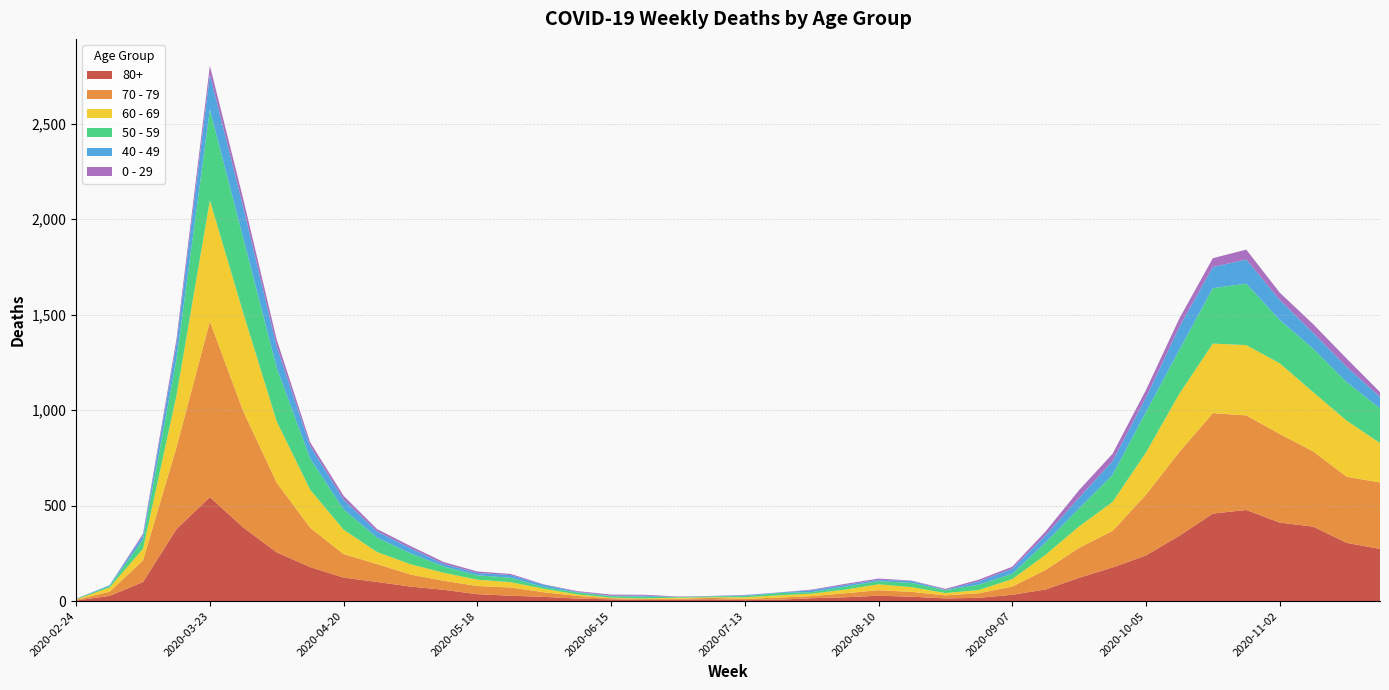

Reading left to right, extract all data points from this chart.

80+: 2020-02-24=3	2020-03-02=27	2020-03-09=100	2020-03-16=377	2020-03-23=544	2020-03-30=385	2020-04-06=255	2020-04-13=178	2020-04-20=123	2020-04-27=100	2020-05-04=76	2020-05-11=59	2020-05-18=36	2020-05-25=28	2020-06-01=22	2020-06-08=13	2020-06-15=9	2020-06-22=6	2020-06-29=7	2020-07-06=9	2020-07-13=5	2020-07-20=7	2020-07-27=15	2020-08-03=20	2020-08-10=28	2020-08-17=23	2020-08-24=14	2020-08-31=17	2020-09-07=33	2020-09-14=61	2020-09-21=122	2020-09-28=176	2020-10-05=239	2020-10-12=342	2020-10-19=458	2020-10-26=477	2020-11-02=411	2020-11-09=390	2020-11-16=305	2020-11-23=273
70 - 79: 2020-02-24=4	2020-03-02=22	2020-03-09=113	2020-03-16=427	2020-03-23=920	2020-03-30=608	2020-04-06=365	2020-04-13=206	2020-04-20=123	2020-04-27=94	2020-05-04=63	2020-05-11=47	2020-05-18=43	2020-05-25=43	2020-06-01=24	2020-06-08=14	2020-06-15=6	2020-06-22=5	2020-06-29=5	2020-07-06=8	2020-07-13=7	2020-07-20=11	2020-07-27=11	2020-08-03=21	2020-08-10=29	2020-08-17=25	2020-08-24=16	2020-08-31=24	2020-09-07=43	2020-09-14=102	2020-09-21=157	2020-09-28=191	2020-10-05=318	2020-10-12=439	2020-10-19=526	2020-10-26=495	2020-11-02=464	2020-11-09=394	2020-11-16=346	2020-11-23=348
60 - 69: 2020-02-24=2	2020-03-02=22	2020-03-09=61	2020-03-16=272	2020-03-23=634	2020-03-30=514	2020-04-06=320	2020-04-13=199	2020-04-20=128	2020-04-27=63	2020-05-04=54	2020-05-11=42	2020-05-18=33	2020-05-25=28	2020-06-01=18	2020-06-08=8	2020-06-15=3	2020-06-22=3	2020-06-29=6	2020-07-06=3	2020-07-13=8	2020-07-20=12	2020-07-27=13	2020-08-03=19	2020-08-10=31	2020-08-17=25	2020-08-24=12	2020-08-31=17	2020-09-07=39	2020-09-14=80	2020-09-21=112	2020-09-28=152	2020-10-05=221	2020-10-12=305	2020-10-19=364	2020-10-26=368	2020-11-02=370	2020-11-09=310	2020-11-16=294	2020-11-23=206
50 - 59: 2020-02-24=3	2020-03-02=7	2020-03-09=48	2020-03-16=190	2020-03-23=475	2020-03-30=392	2020-04-06=281	2020-04-13=163	2020-04-20=106	2020-04-27=75	2020-05-04=57	2020-05-11=33	2020-05-18=23	2020-05-25=23	2020-06-01=9	2020-06-08=10	2020-06-15=8	2020-06-22=9	2020-06-29=3	2020-07-06=5	2020-07-13=6	2020-07-20=12	2020-07-27=8	2020-08-03=16	2020-08-10=16	2020-08-17=22	2020-08-24=15	2020-08-31=28	2020-09-07=28	2020-09-14=64	2020-09-21=95	2020-09-28=142	2020-10-05=212	2020-10-12=230	2020-10-19=290	2020-10-26=322	2020-11-02=227	2020-11-09=228	2020-11-16=202	2020-11-23=182
40 - 49: 2020-02-24=0	2020-03-02=5	2020-03-09=21	2020-03-16=79	2020-03-23=183	2020-03-30=163	2020-04-06=111	2020-04-13=66	2020-04-20=51	2020-04-27=33	2020-05-04=27	2020-05-11=13	2020-05-18=12	2020-05-25=14	2020-06-01=12	2020-06-08=3	2020-06-15=2	2020-06-22=5	2020-06-29=1	2020-07-06=1	2020-07-13=4	2020-07-20=2	2020-07-27=10	2020-08-03=8	2020-08-10=8	2020-08-17=10	2020-08-24=2	2020-08-31=17	2020-09-07=26	2020-09-14=38	2020-09-21=55	2020-09-28=72	2020-10-05=76	2020-10-12=120	2020-10-19=111	2020-10-26=126	2020-11-02=105	2020-11-09=83	2020-11-16=80	2020-11-23=60
0 - 29: 2020-02-24=1	2020-03-02=0	2020-03-09=10	2020-03-16=25	2020-03-23=47	2020-03-30=42	2020-04-06=36	2020-04-13=19	2020-04-20=20	2020-04-27=12	2020-05-04=11	2020-05-11=10	2020-05-18=8	2020-05-25=6	2020-06-01=2	2020-06-08=4	2020-06-15=6	2020-06-22=5	2020-06-29=2	2020-07-06=1	2020-07-13=2	2020-07-20=1	2020-07-27=3	2020-08-03=6	2020-08-10=6	2020-08-17=2	2020-08-24=5	2020-08-31=9	2020-09-07=11	2020-09-14=20	2020-09-21=40	2020-09-28=38	2020-10-05=39	2020-10-12=44	2020-10-19=46	2020-10-26=52	2020-11-02=38	2020-11-09=45	2020-11-16=43	2020-11-23=25